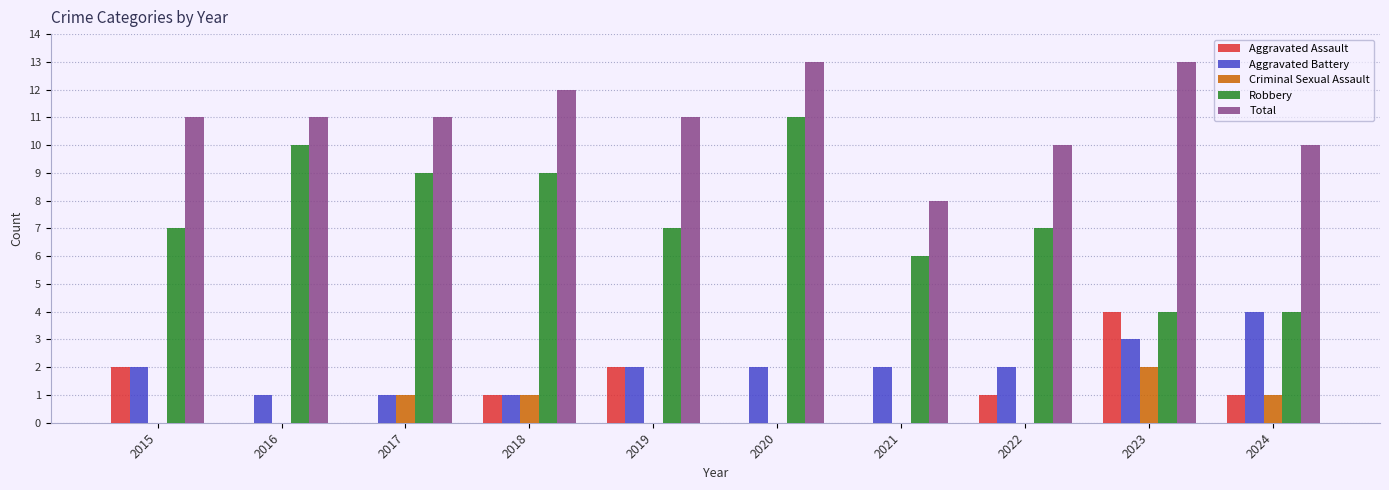

Which series has the largest range (max minus min)?

Robbery